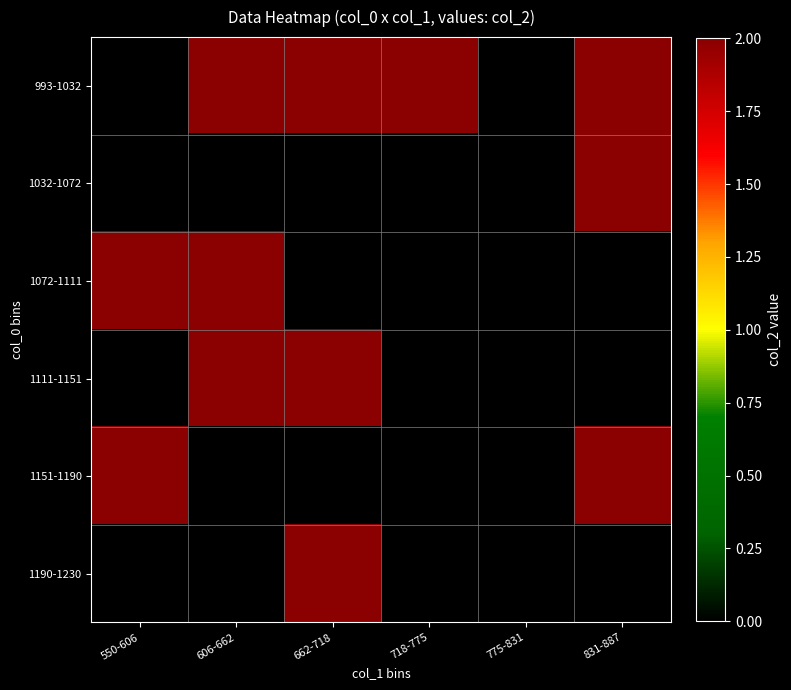

What is the difference between the highest and lowest values at 662-718?

2